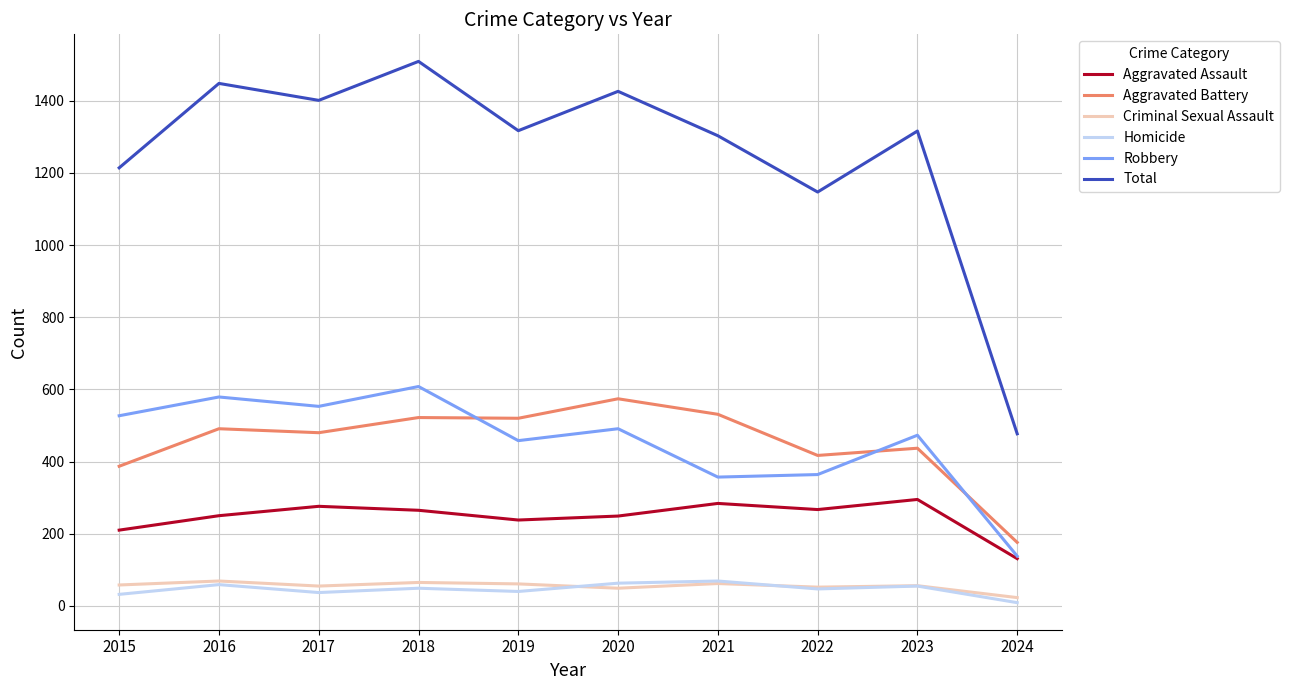

True or false: Criminal Sexual Assault and Robbery intersect in this chart.

False